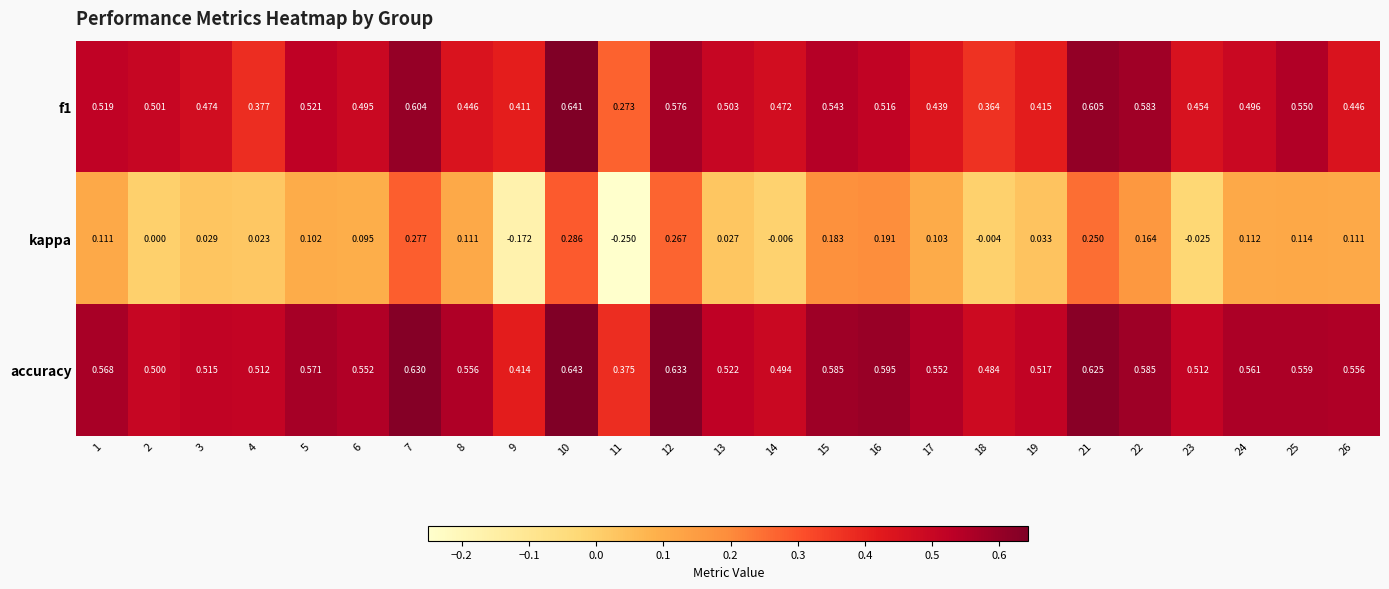

Which series has the largest total across all categories?

accuracy